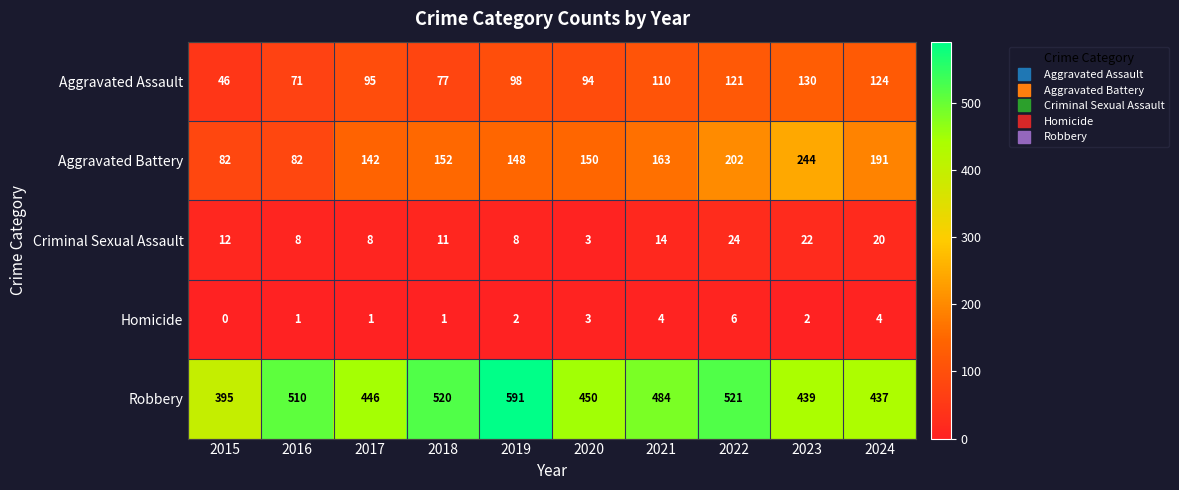

What is the approximate value of Homicide at 2022?

6